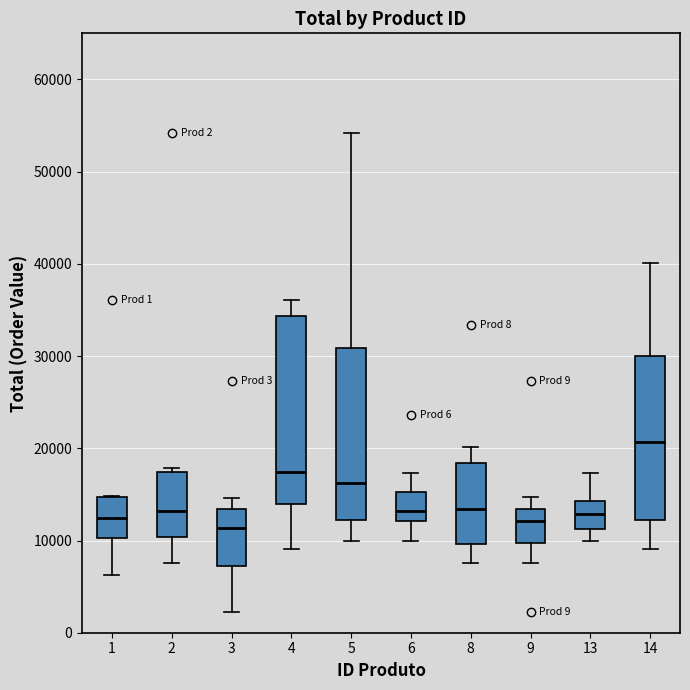

Which box has the highest median line?

14